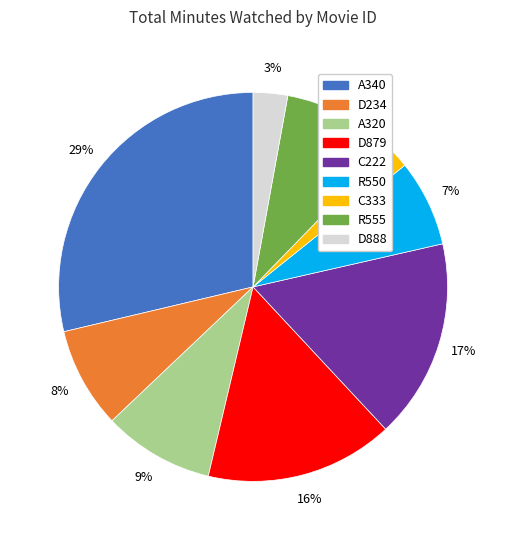

What percentage is the R550 slice, to the nearest percent?

7%